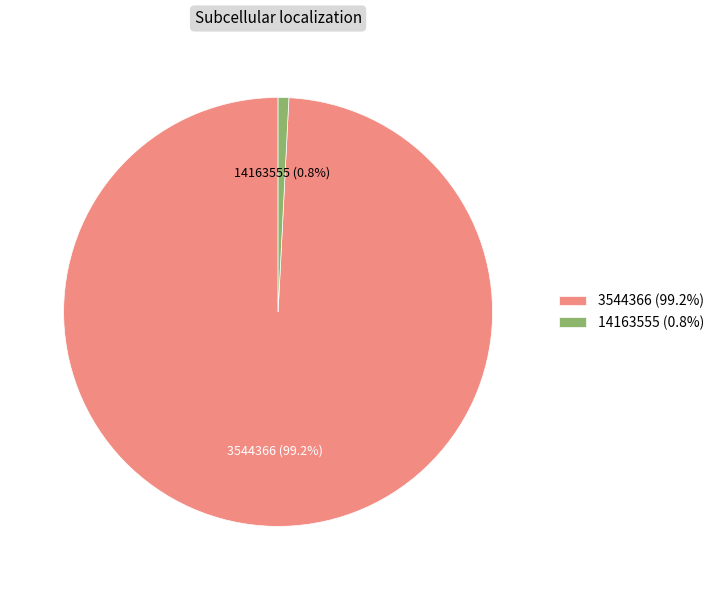

Rank the categories by value from highest to lowest.

3544366, 14163555